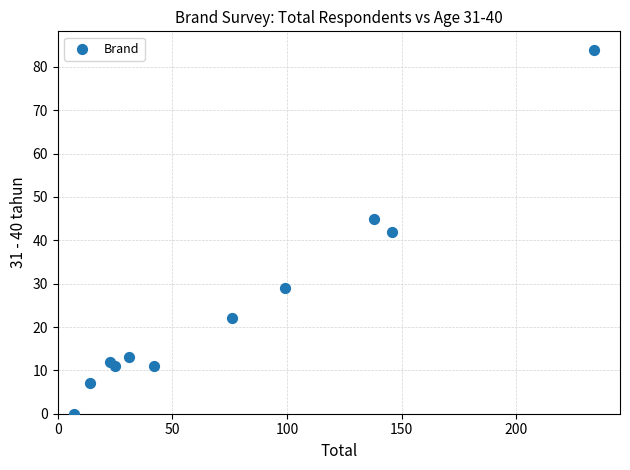

What is the average X value?

76